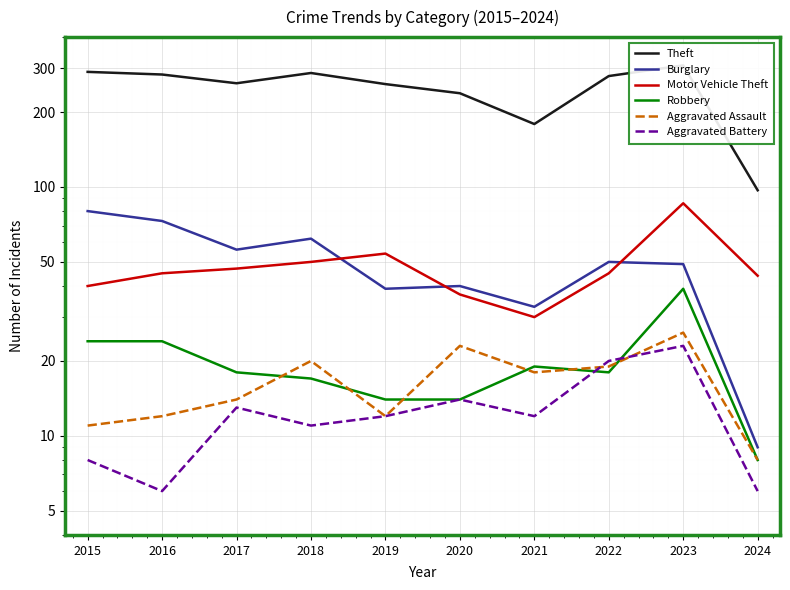

How many values in the Aggravated Battery series are below 12?

4